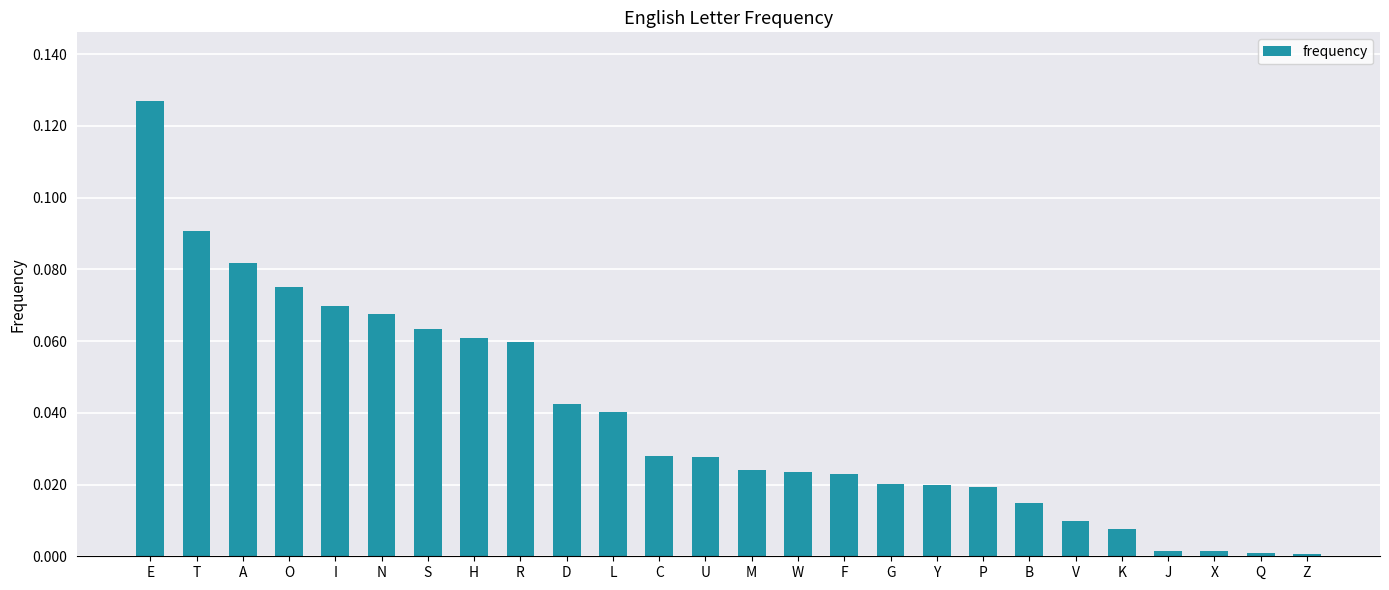

What position from the left is J?

23